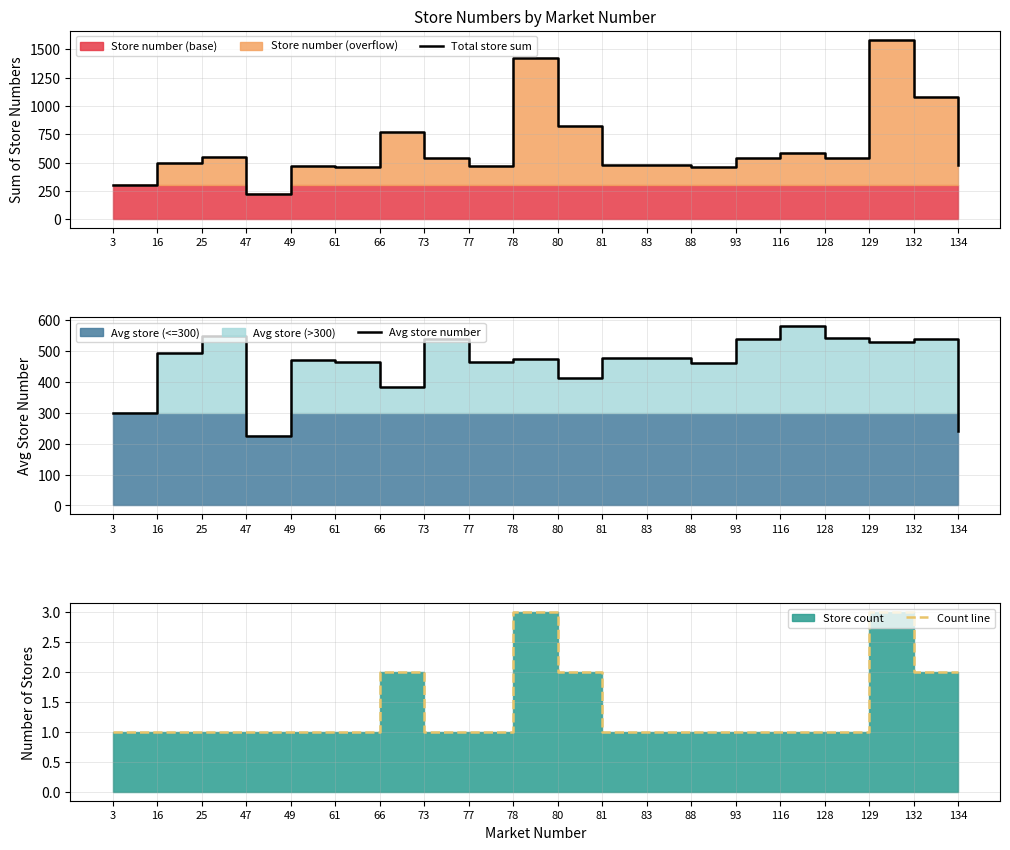

What is the maximum value shown in the chart?

1584.0